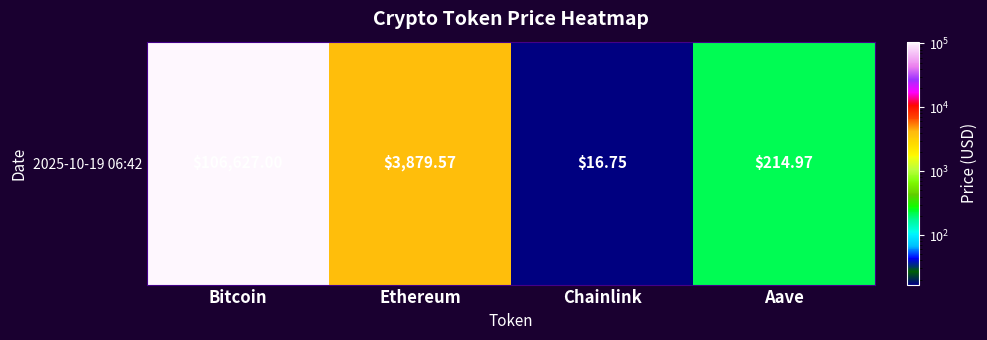

Rank the categories by value from highest to lowest.

Bitcoin, Ethereum, Aave, Chainlink